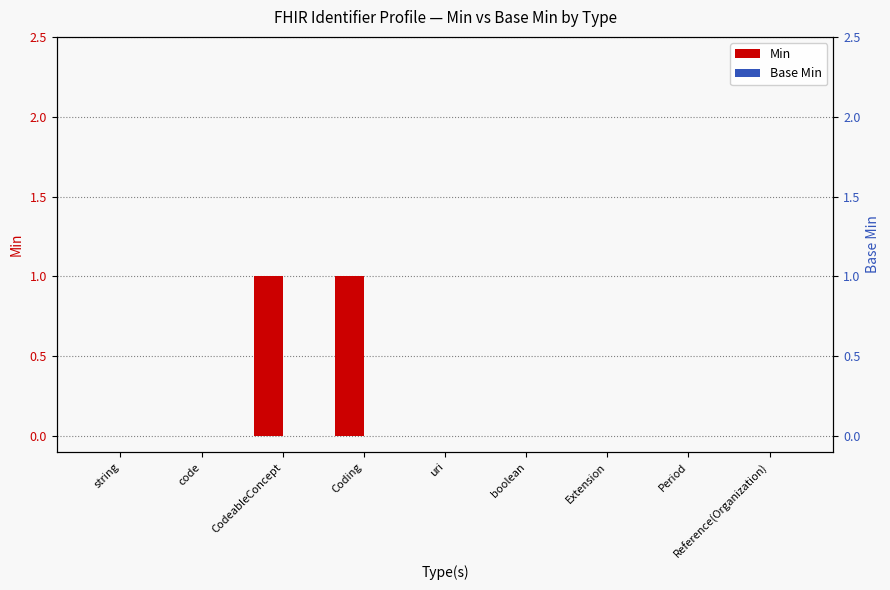

How many bars are there in total?

18